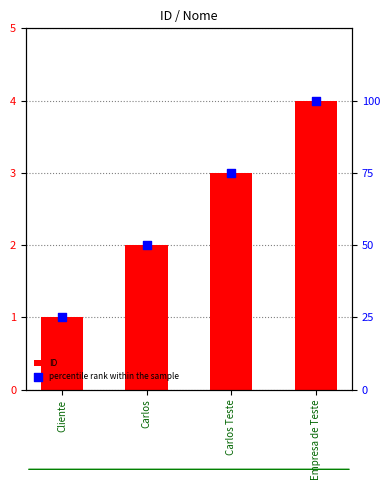

Which series has the widest spread of Y values?

percentile rank within the sample